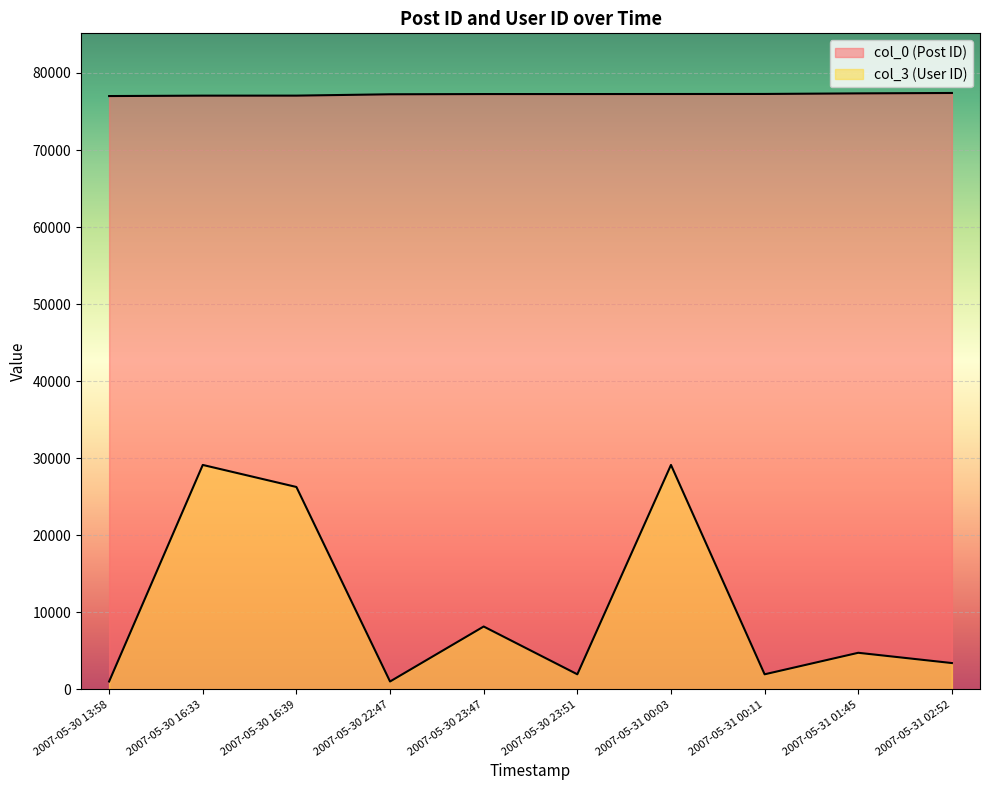

Where does the col_0 series first go above 77267?

2007-05-31 00:03